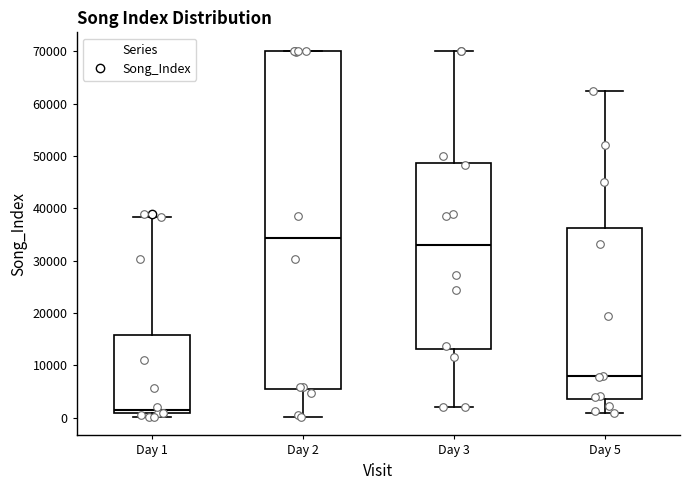

Where does the lower whisker of the box for Day 2 end on the y-axis? The values are not printed on the chart, so give them approximately, as read against the axis.

0